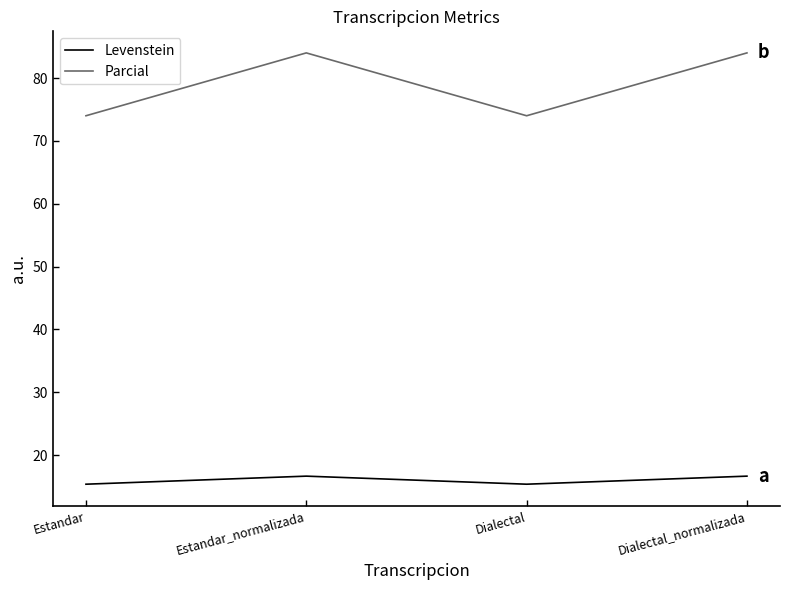

True or false: Parcial and Levenstein cross at least once.

False